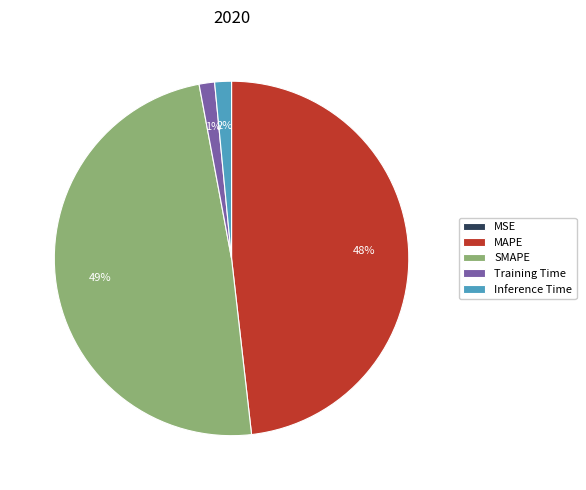

To the nearest percent, what is the difference between the largest and smallest slice percentages?

49%